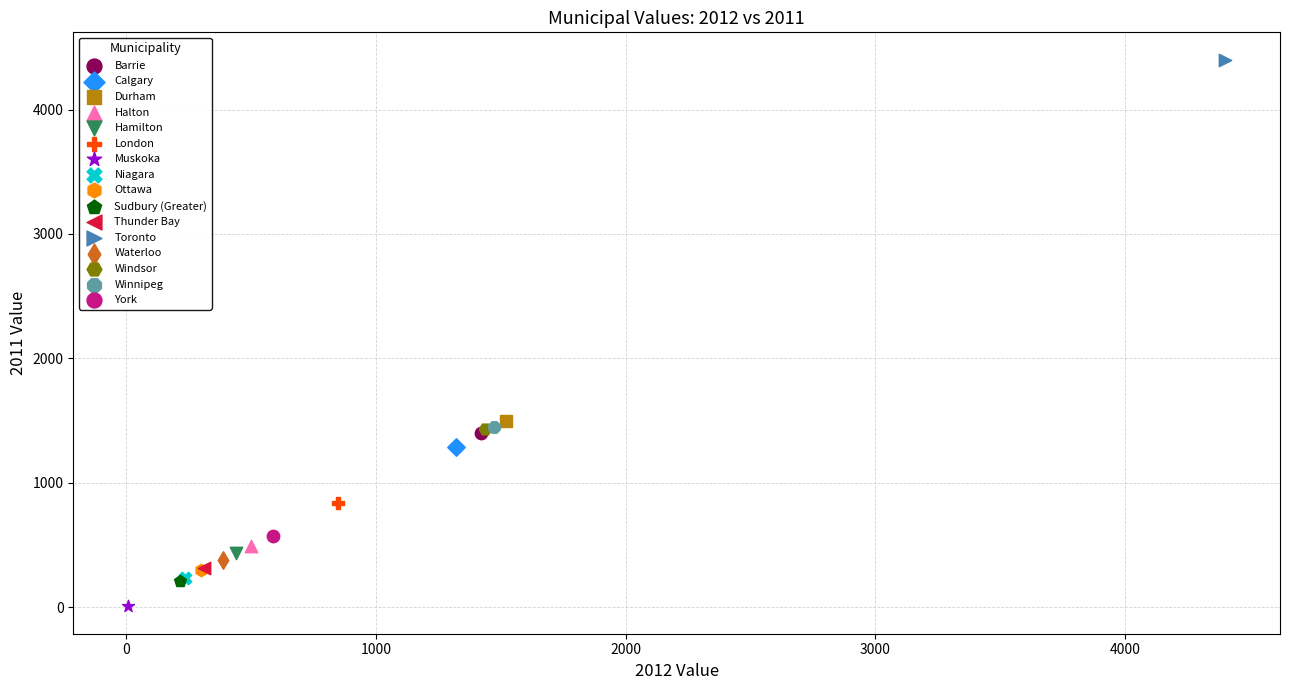

Which series reaches the maximum Y coordinate?

Toronto